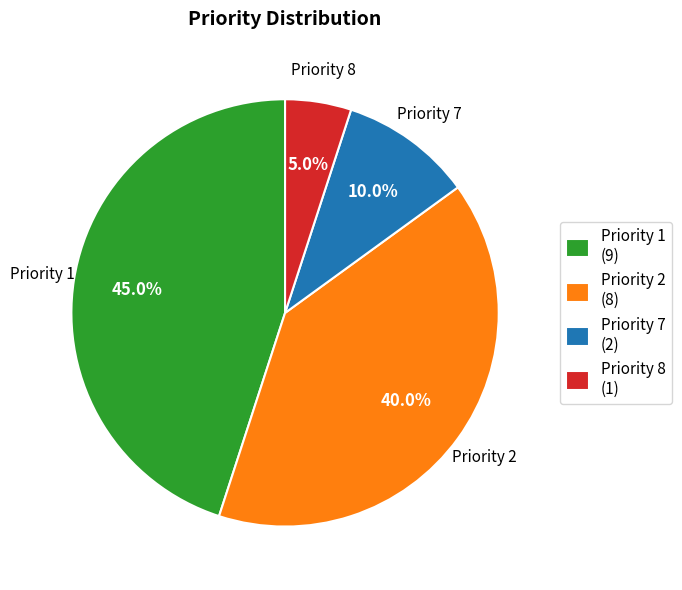

What portion of the pie excludes Priority 8?

95.0%